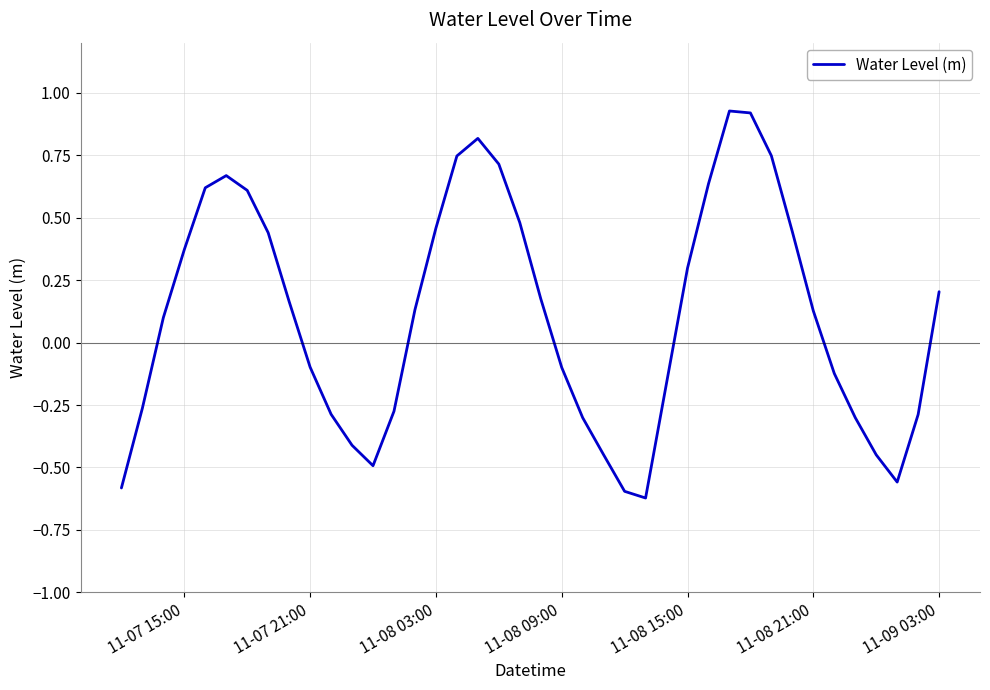

What is the difference between the maximum and minimum values?

1.5